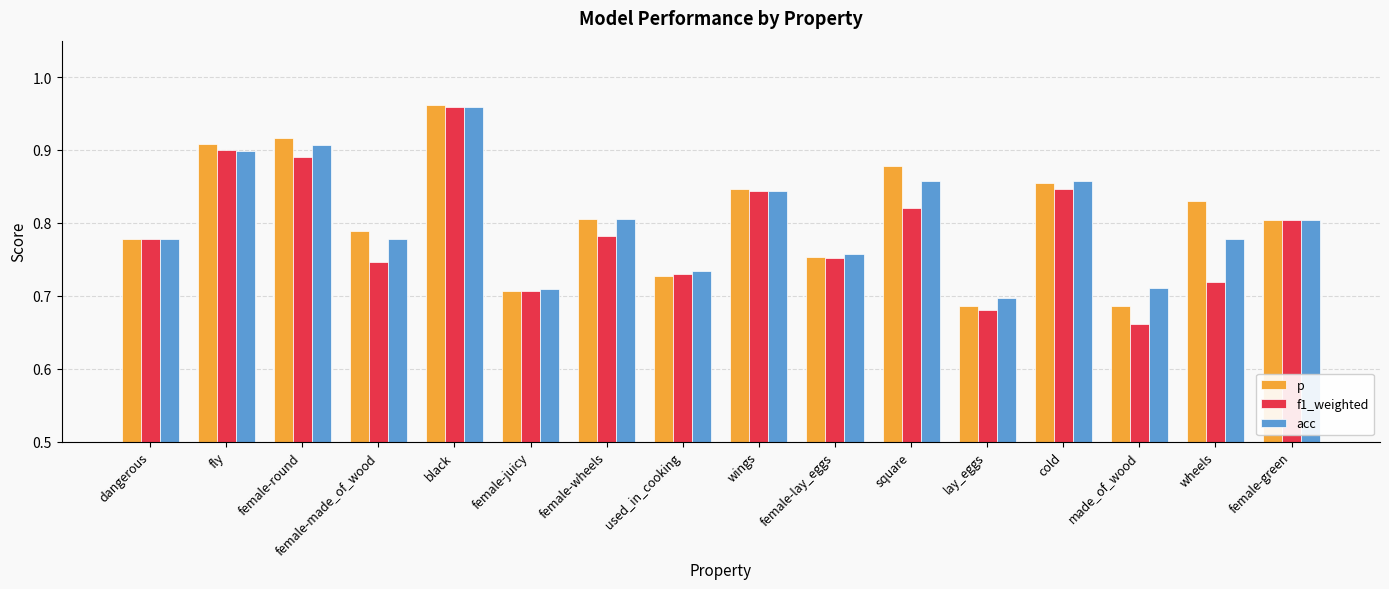

Which category has the lowest value in the acc series?

lay_eggs